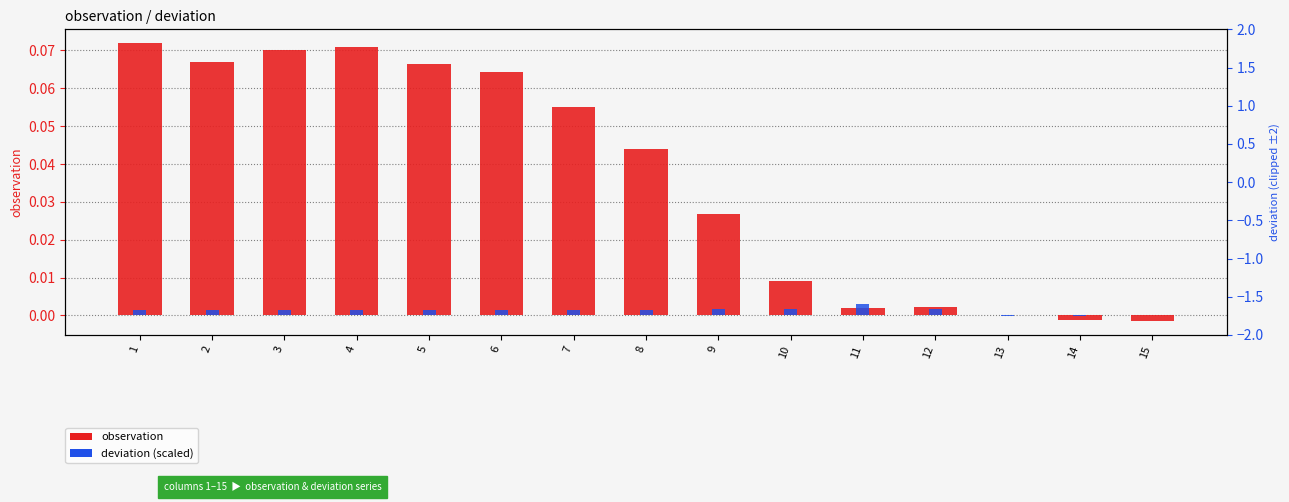

Between 15 and 6, which is larger?

6